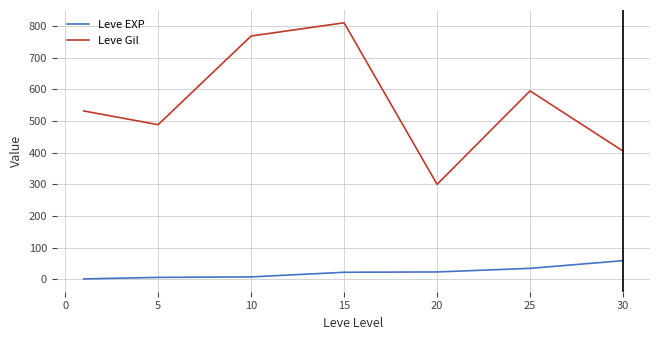

True or false: Leve EXP and Leve Gil cross at least once.

False